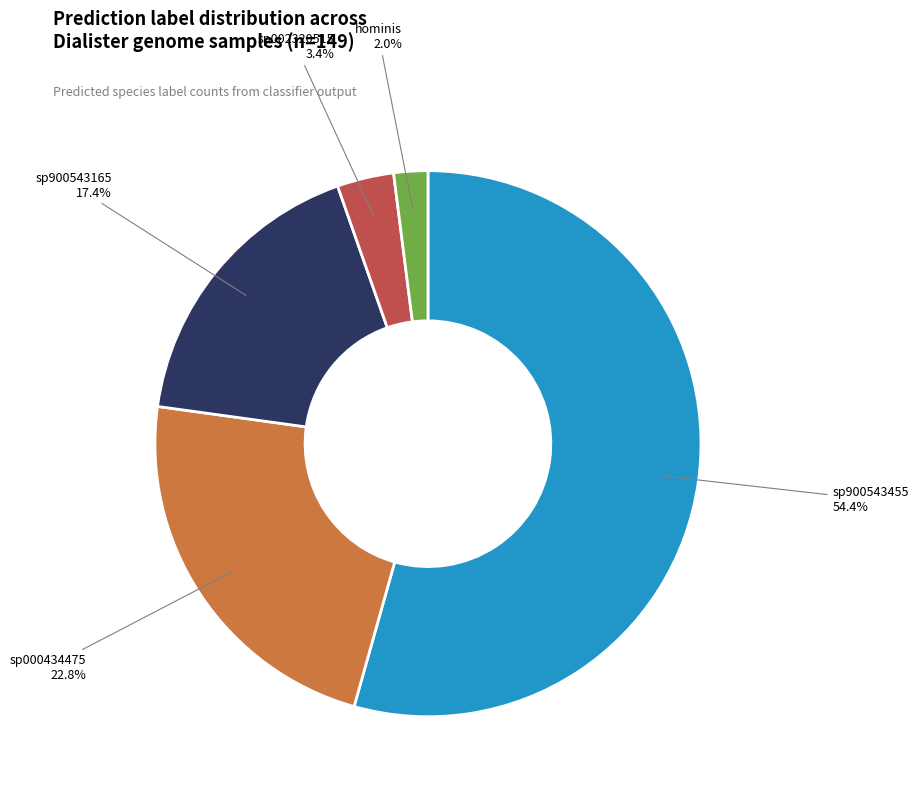

Is there any slice that represents more than half of the pie?

Yes